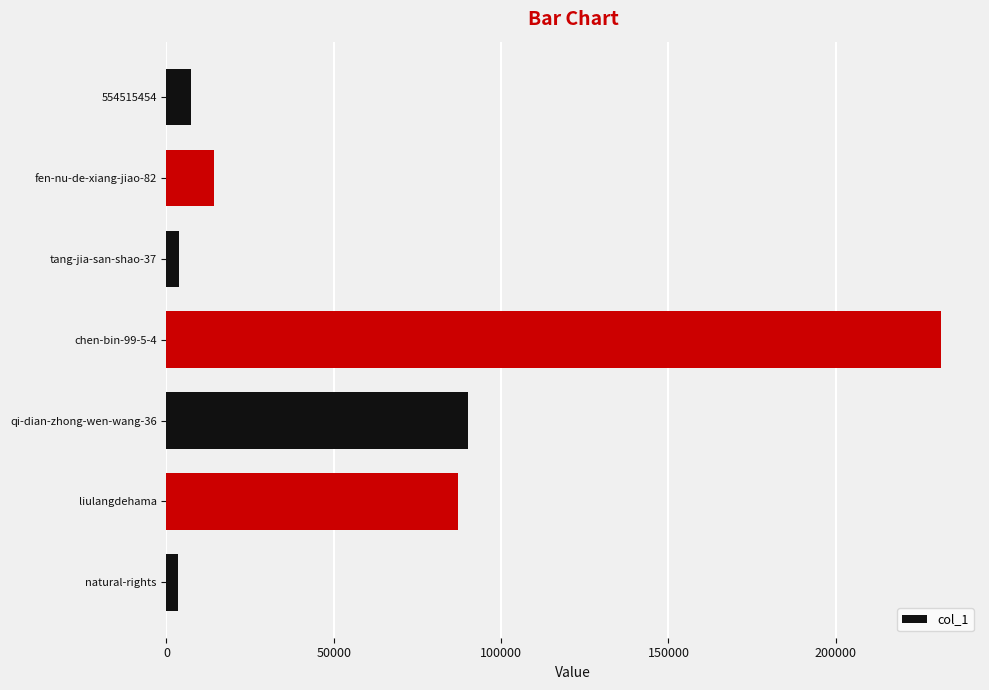

What is the minimum value shown in the chart?

3349